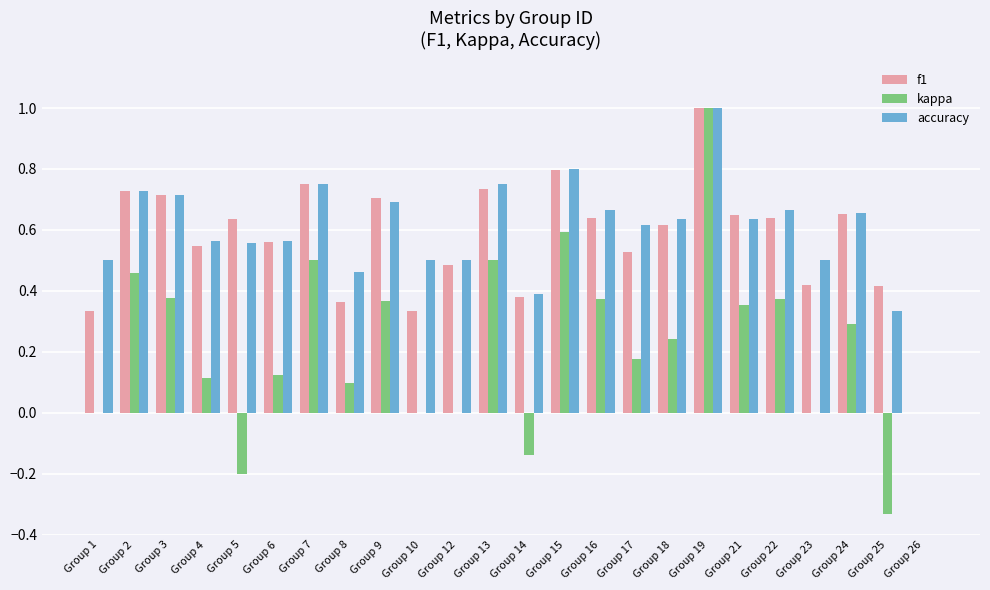

How many categories are shown in the chart?

24